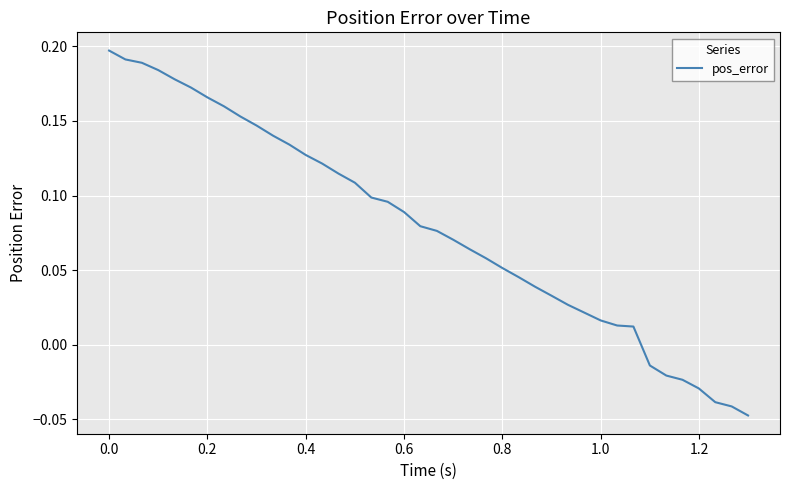

How many lines are shown in the chart?

1